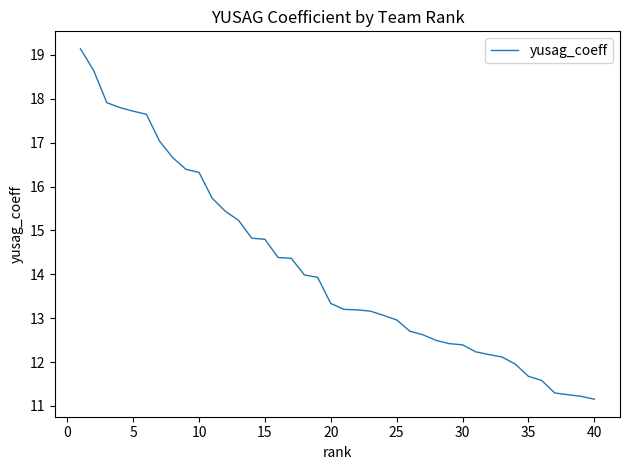

What is the difference between the maximum and minimum values?

8.0